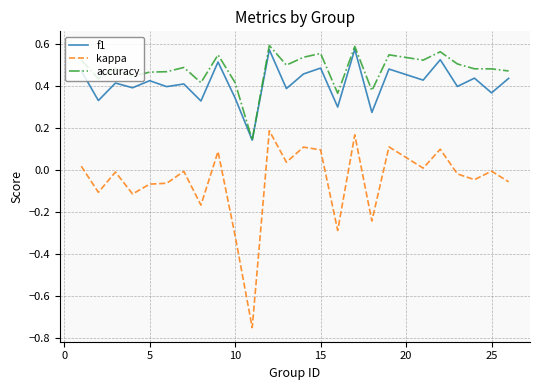

Which series has the widest spread of values?

kappa